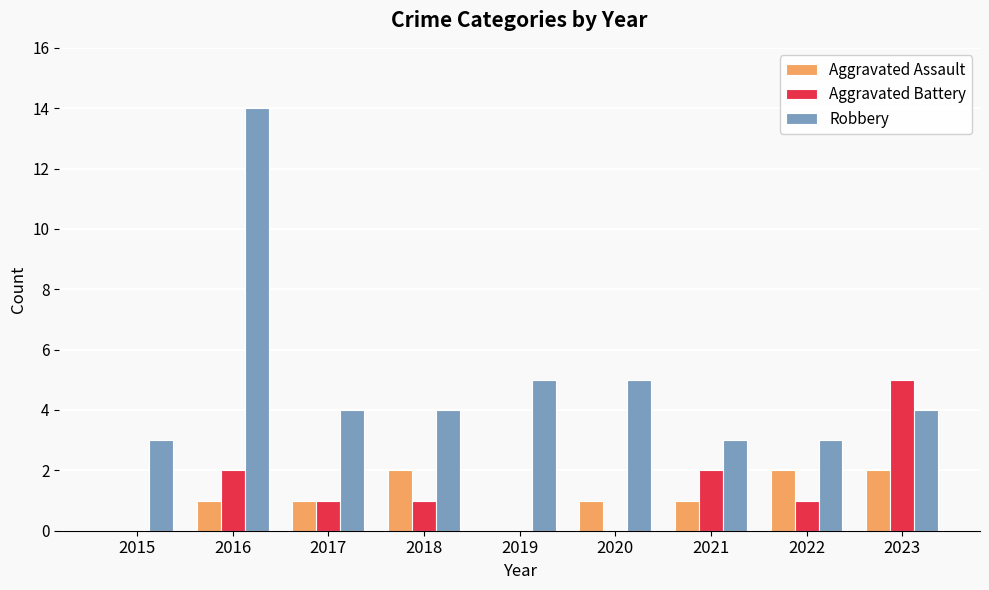

How many groups of bars are there?

9